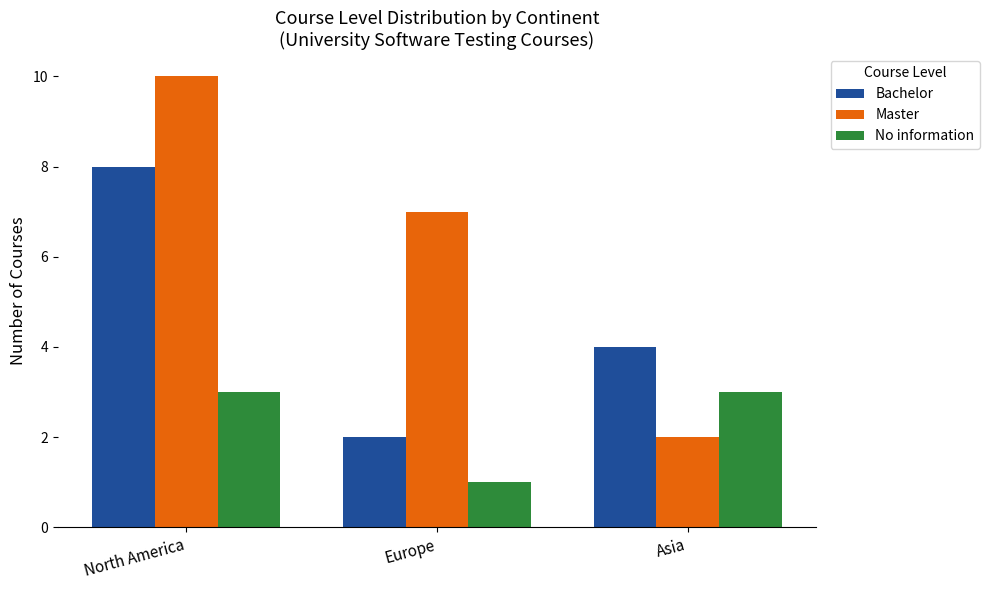

What is the average value of the Master series?

6